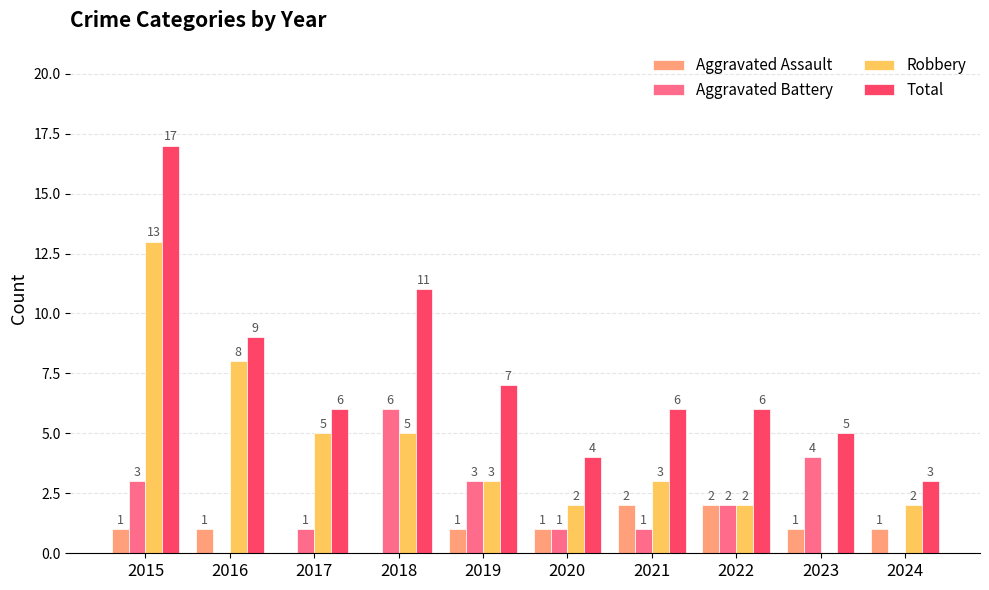

What is the spread (max minus min) of values at 2019?

6